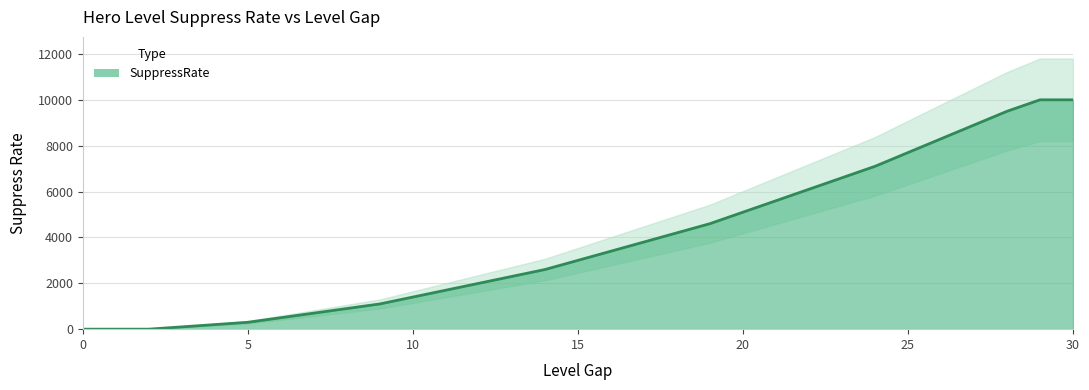

Between 10 and 6, which is larger?

10